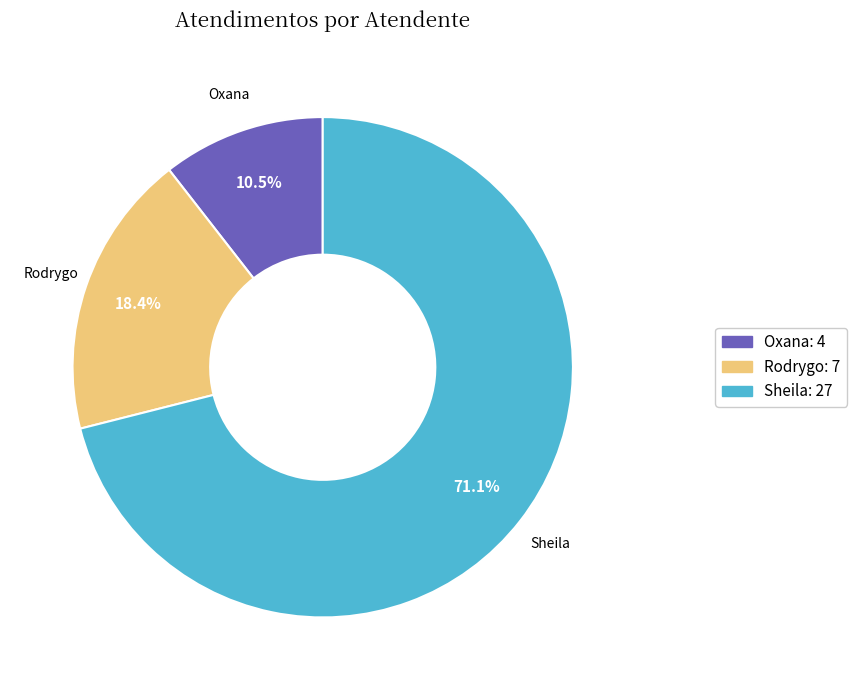

Is there a majority slice in this chart?

Yes